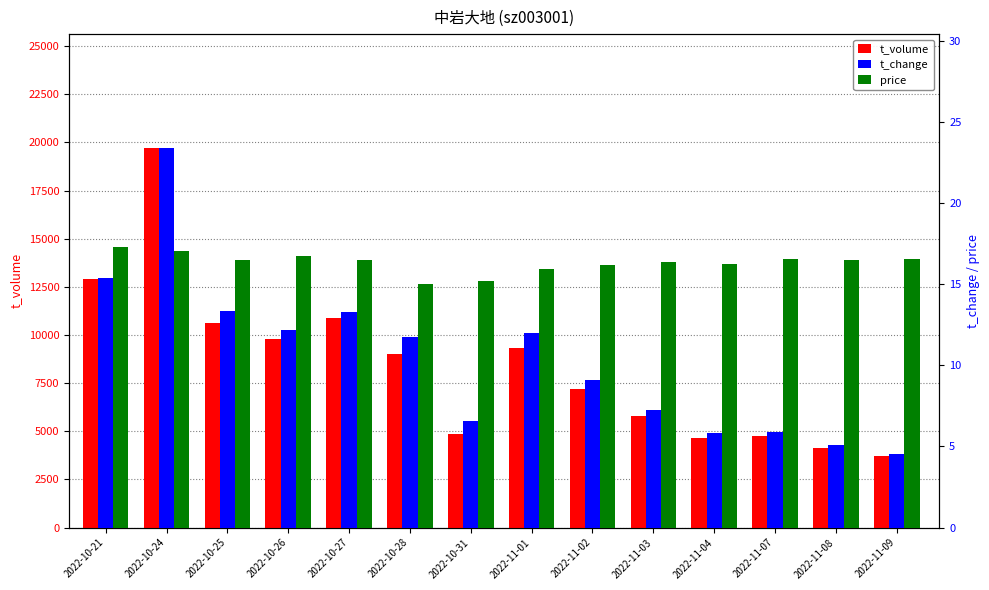

How many bars are there in each group?

3